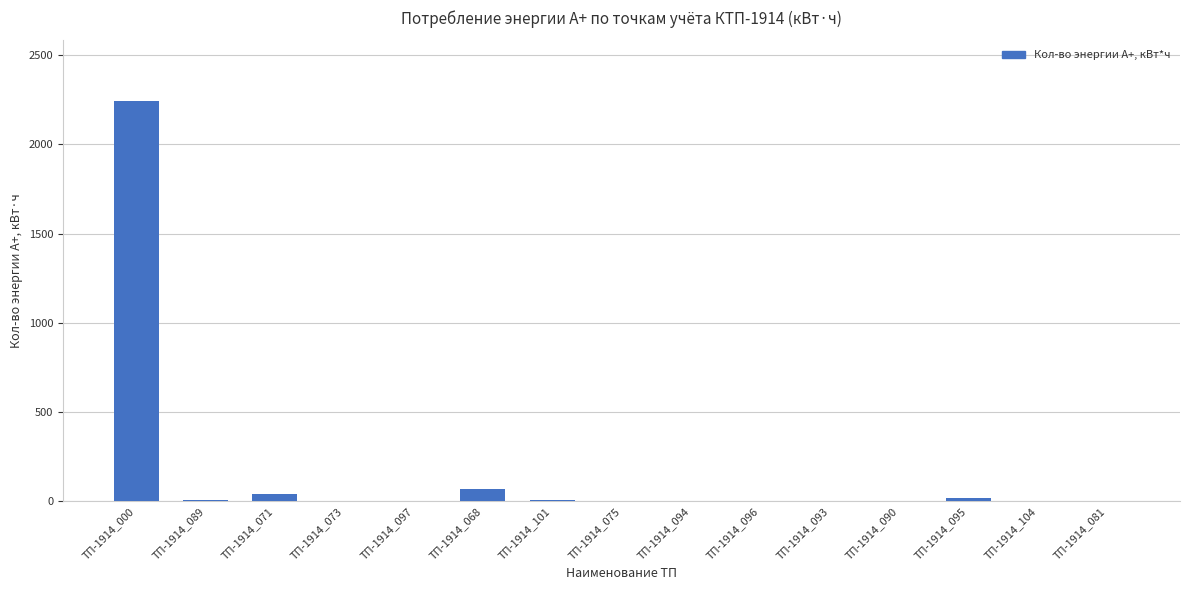

How many distinct data groups are displayed?

1